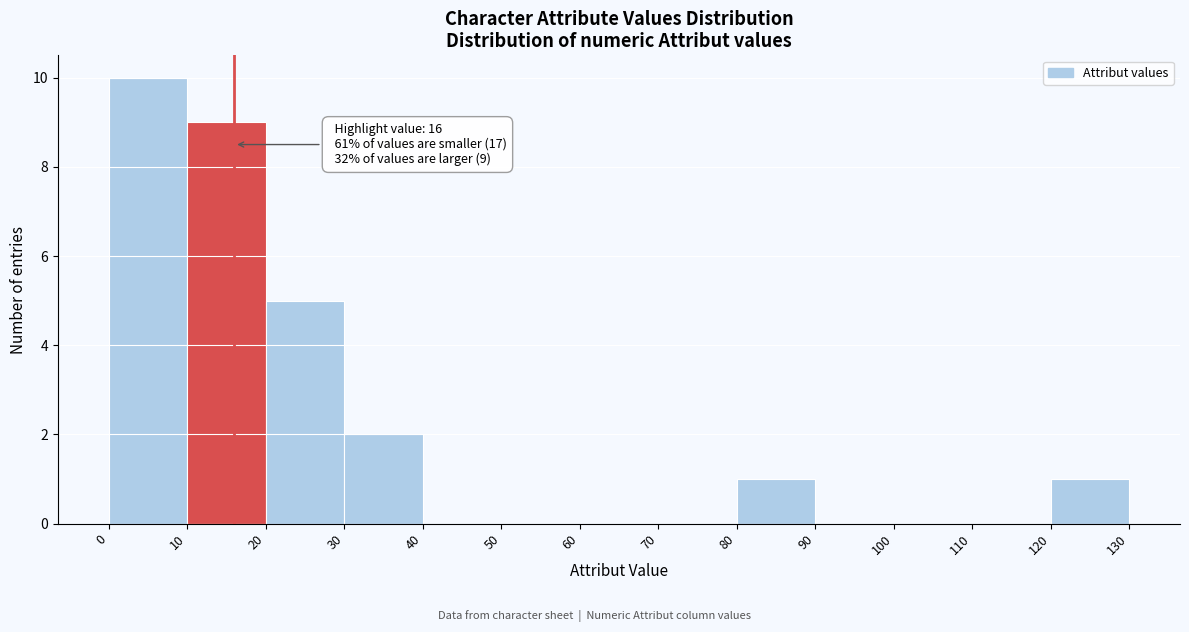

Over which range of the x-axis is the bar tallest?

0 to 10